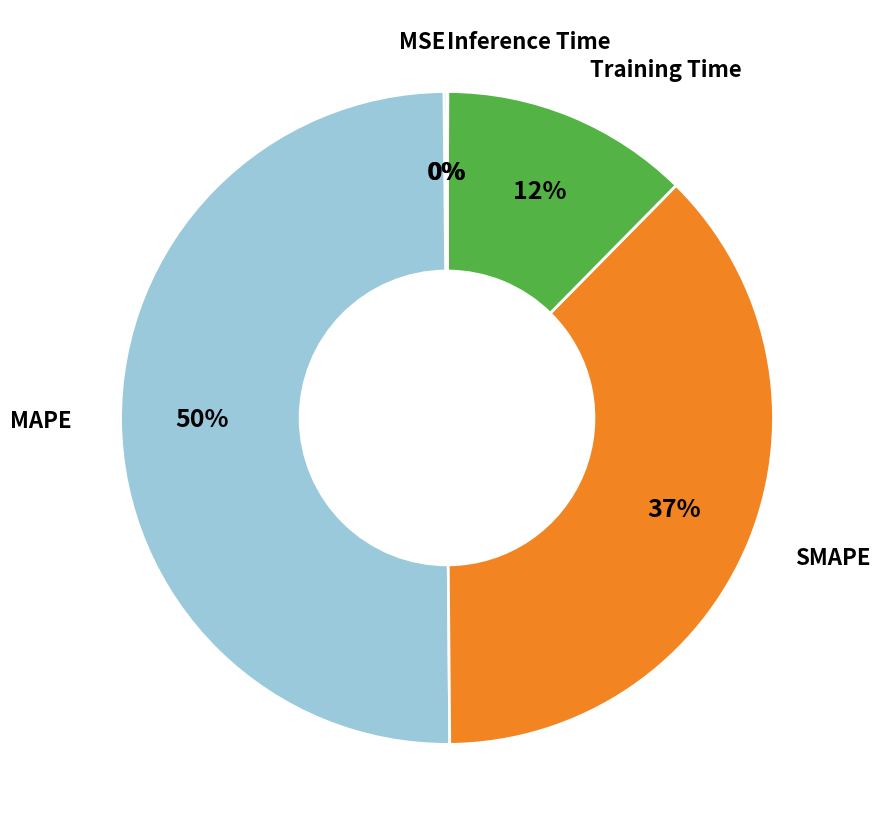

To the nearest percent, what is the average slice percentage?

20%